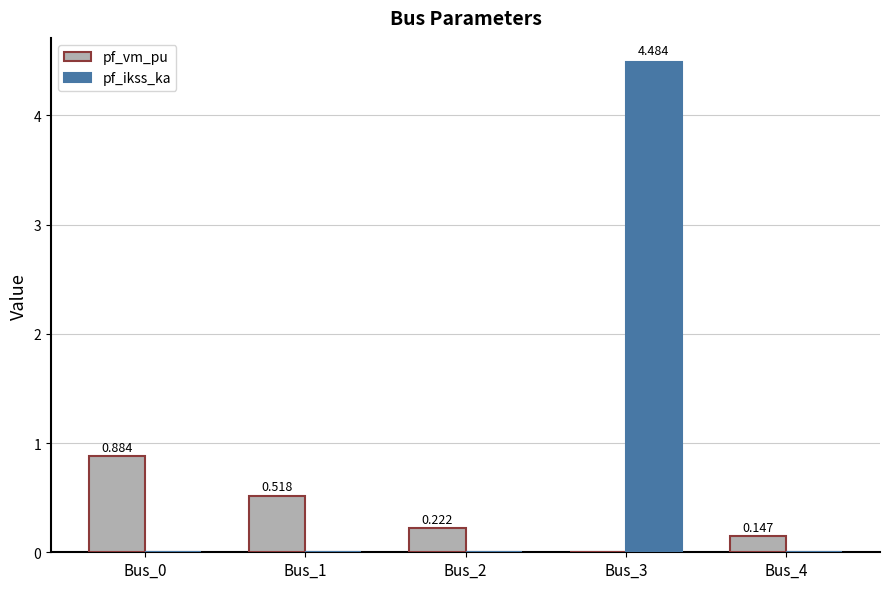

True or false: pf_ikss_ka has a value of -1.9 at Bus_0.

False